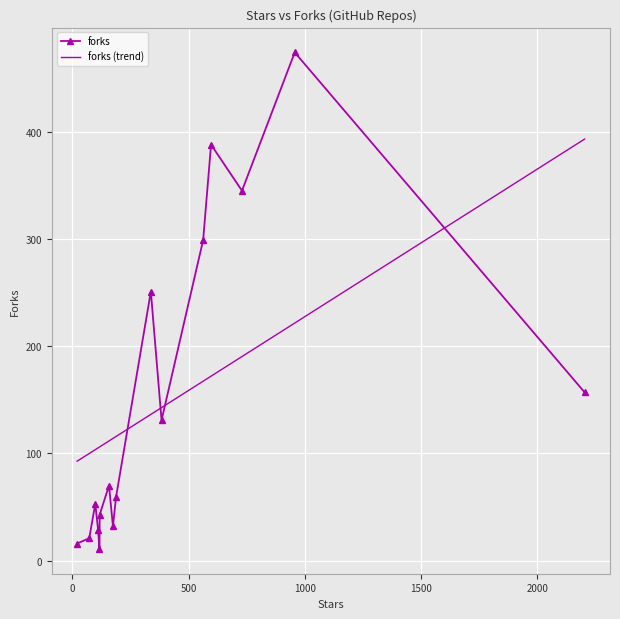

True or false: forks (trend) and forks cross at least once.

True